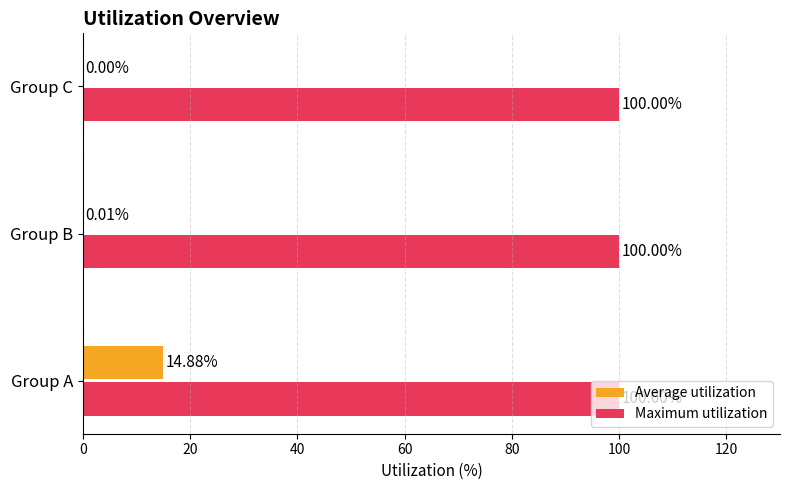

What is the sum of the Maximum utilization values at Group B and Group C?

200.0